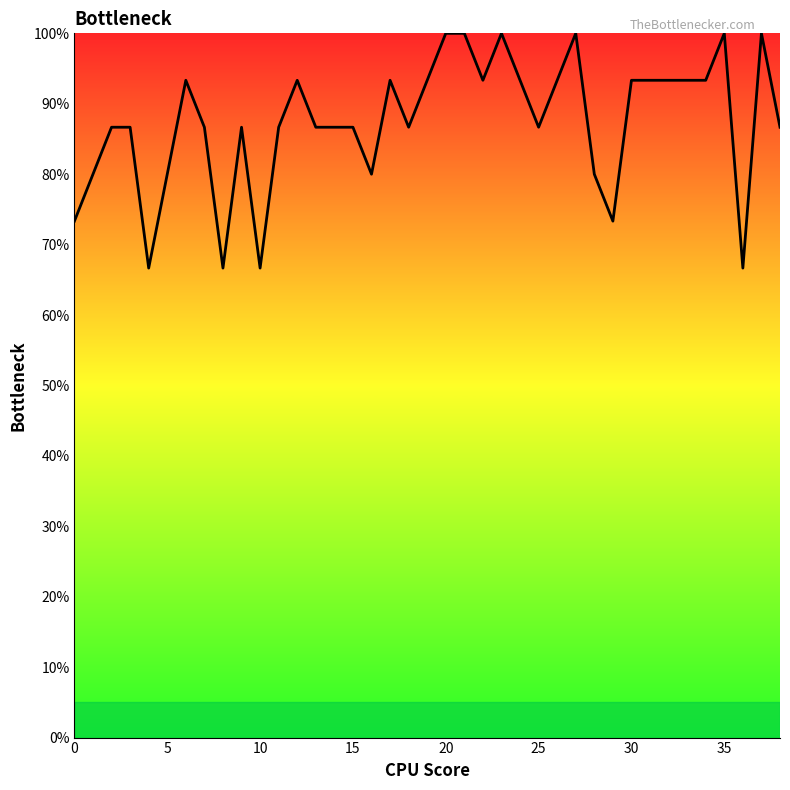

Is this an area chart (filled region under the line)?

Yes